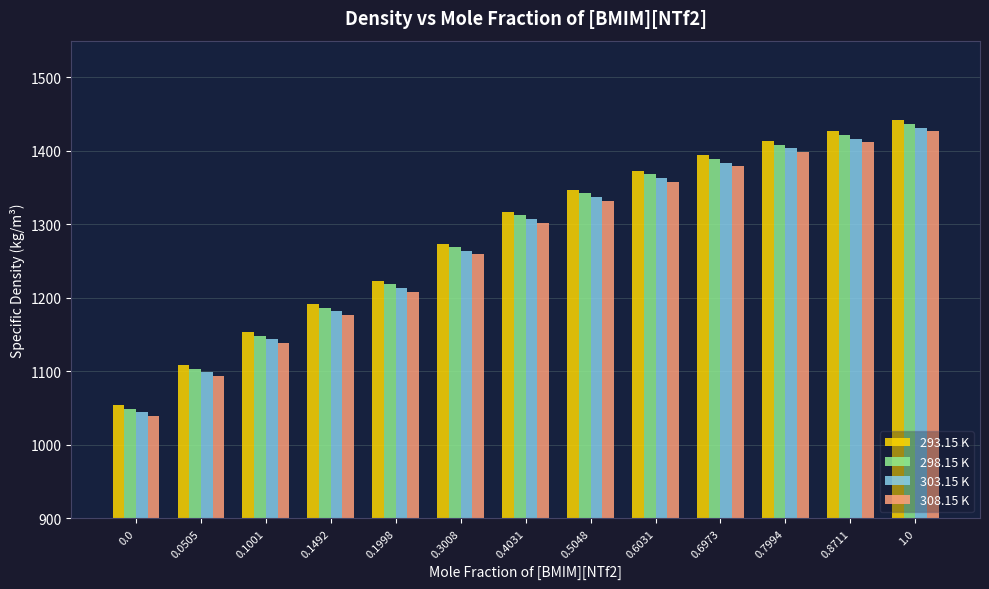

What is the value of the 303.15 K bar at the 12th from the left?

1416.6